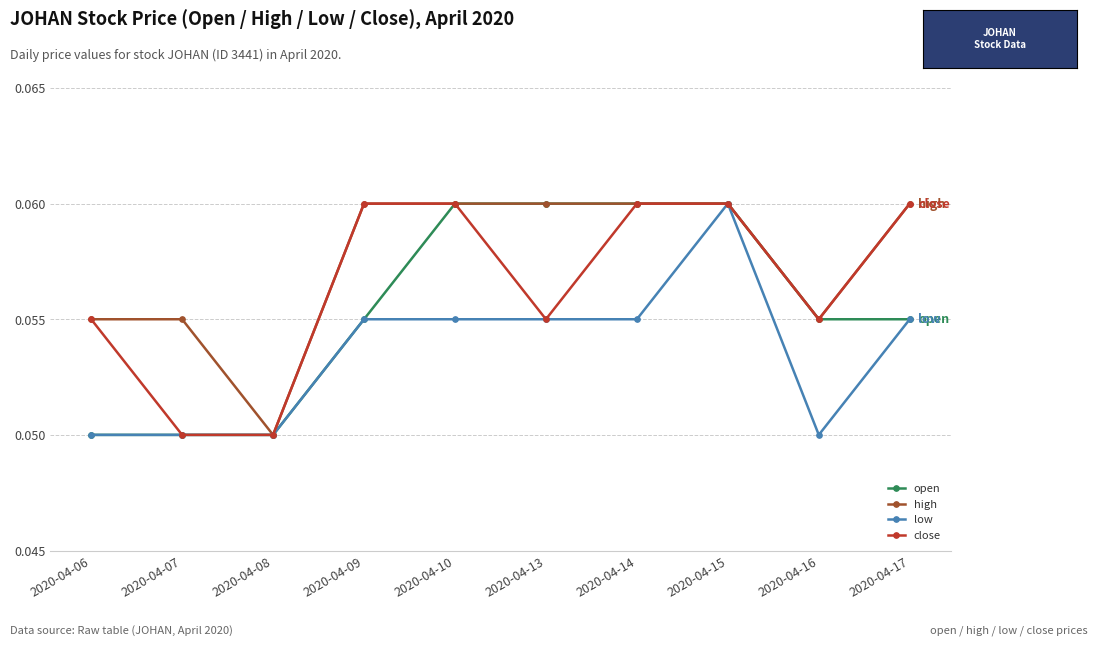

Count the number of data series in this chart.

4